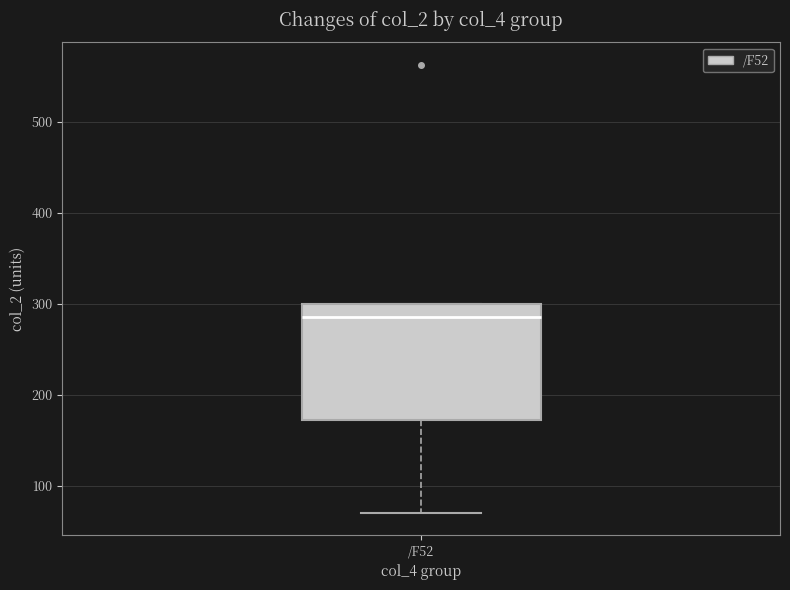

Where is the lower edge of the box for /F52 on the y-axis? The values are not printed on the chart, so give them approximately, as read against the axis.

170